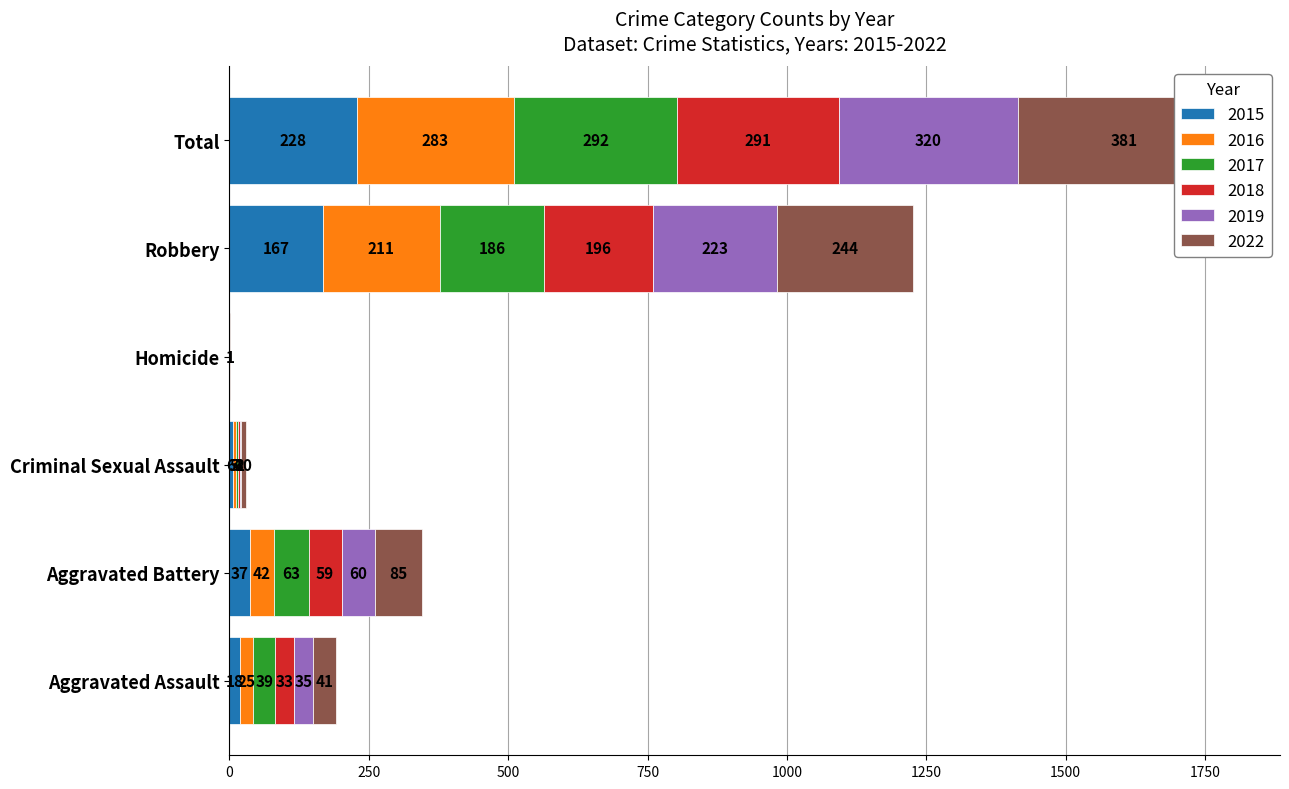

Is it true that 2016 equals 283 at Total?

True